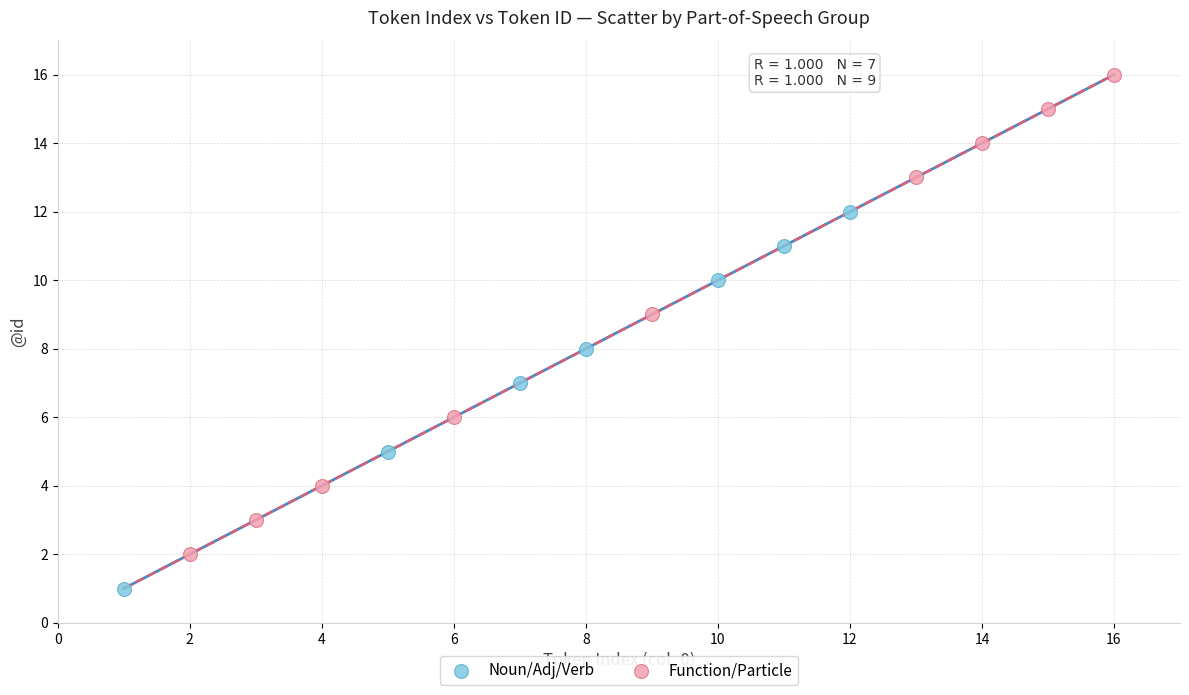

What are all the series names shown in the legend?

Noun/Adj/Verb, Function/Particle